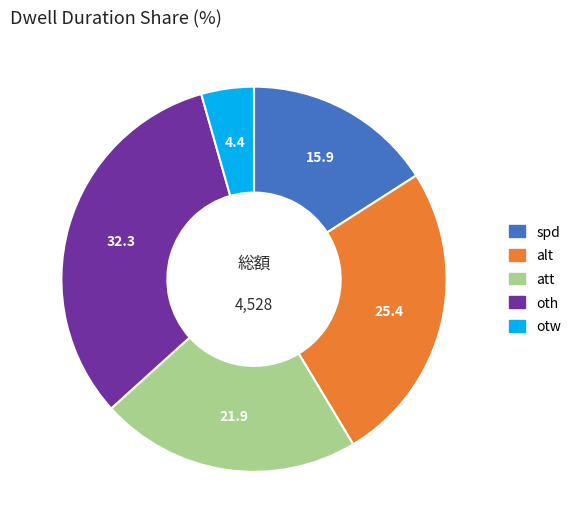

Does att represent more than half of the total?

No